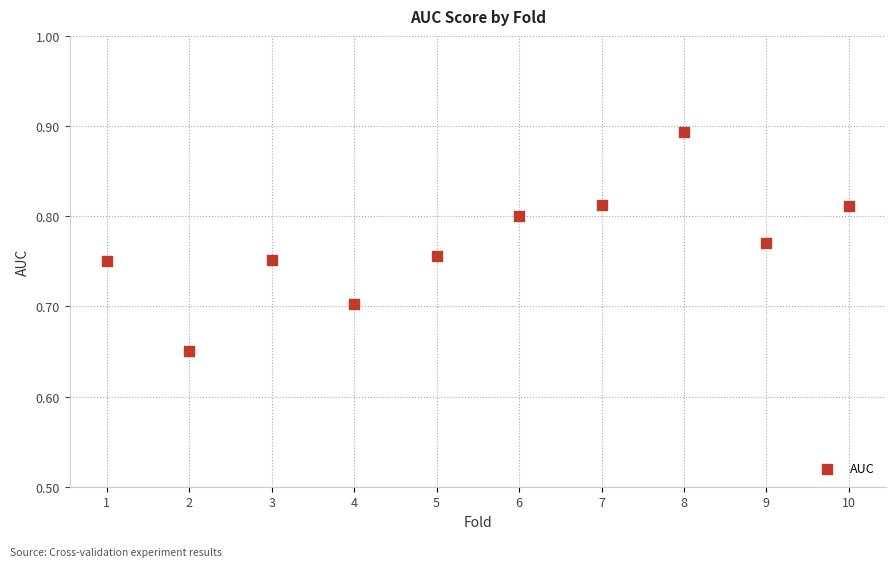

What is the average X value?

5.5